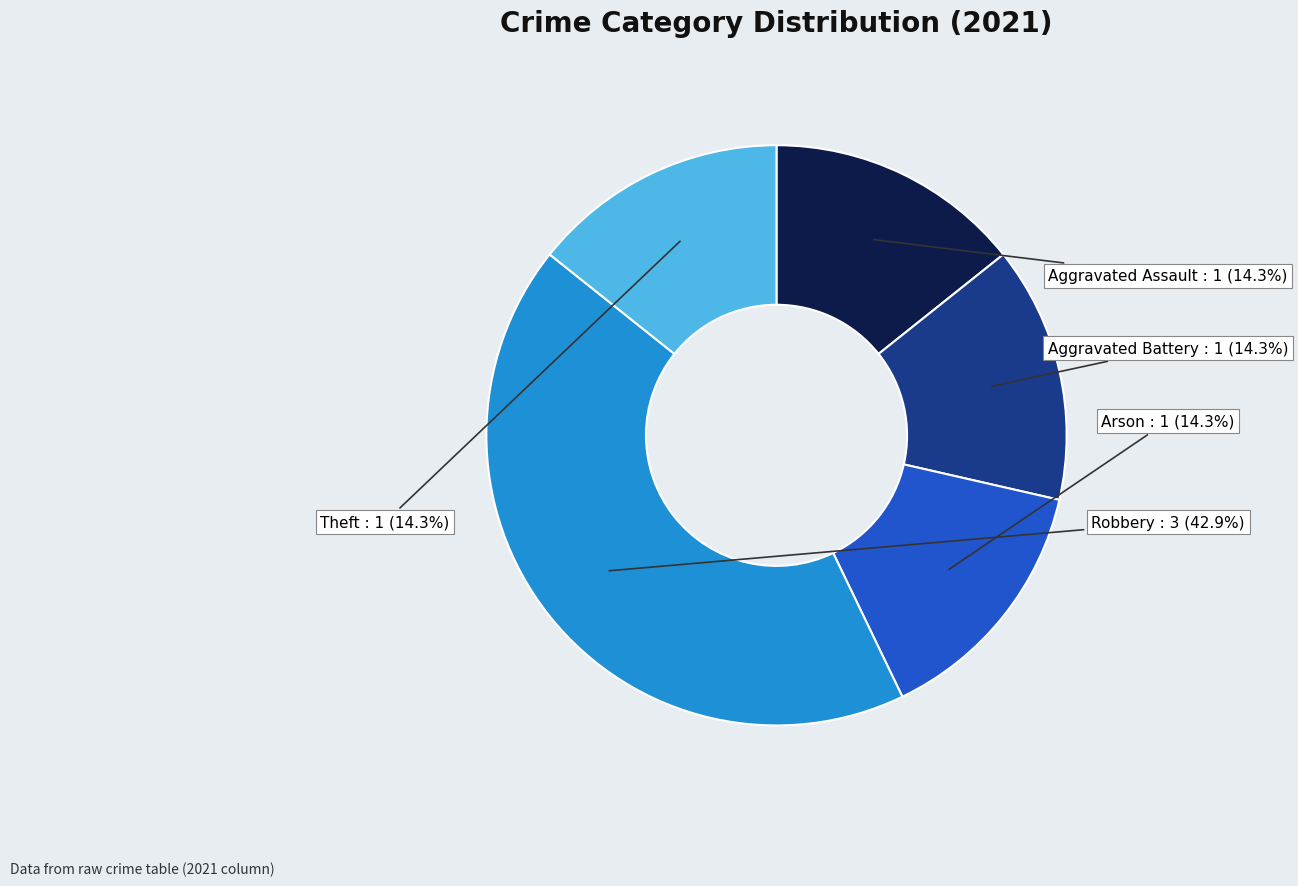

What is the ratio of the value at Aggravated Assault to the value at Aggravated Battery?

1.0